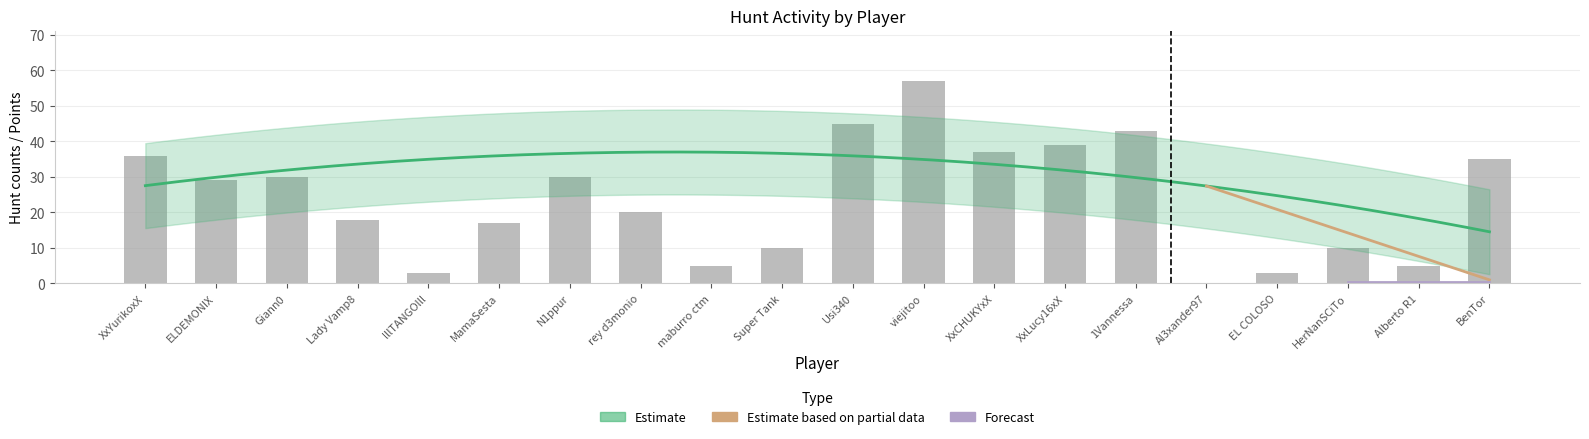

How many groups of bars are there?

20